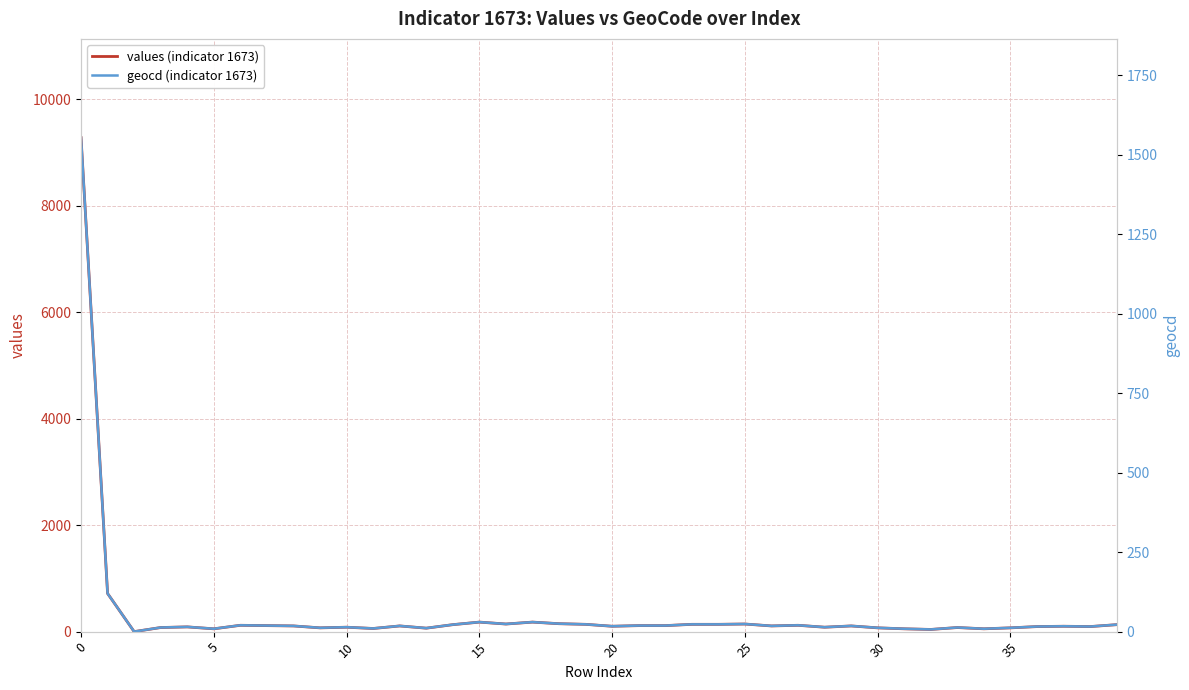

Which series has the widest spread of values?

values (indicator 1673)